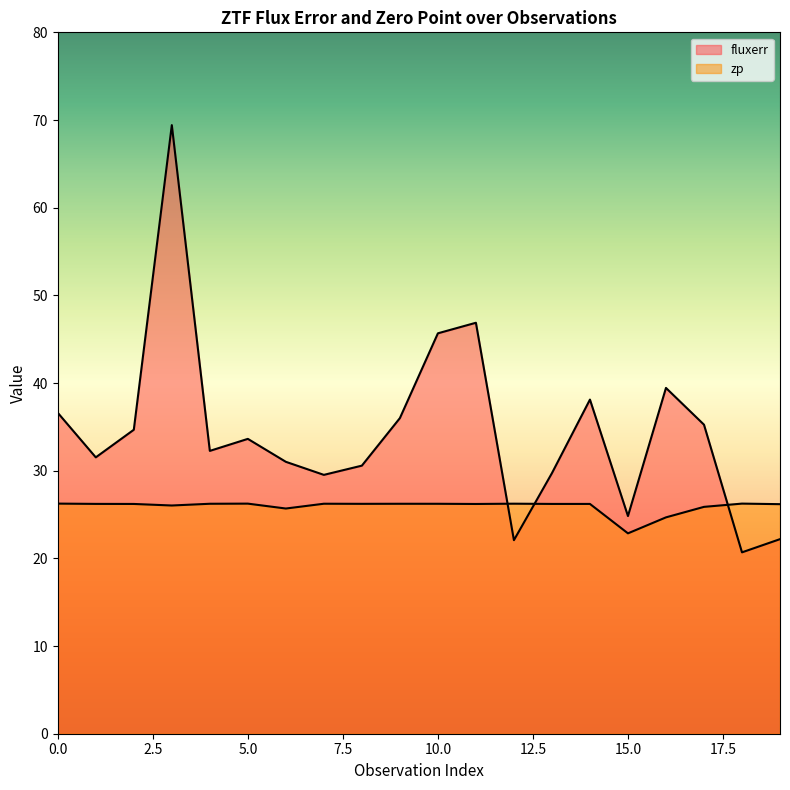

What is the value of the zp point at the 3rd from the left?

26.2